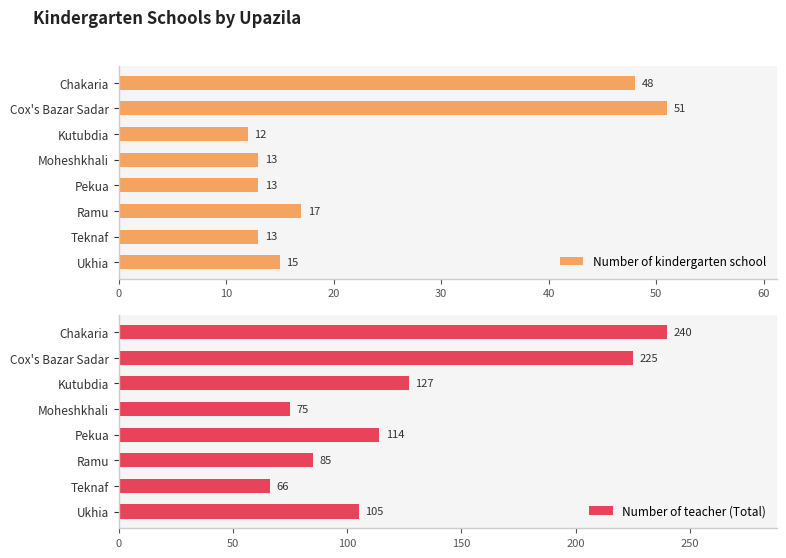

What is the value of the Number of teacher (Total) bar at the 1st from the left?

240